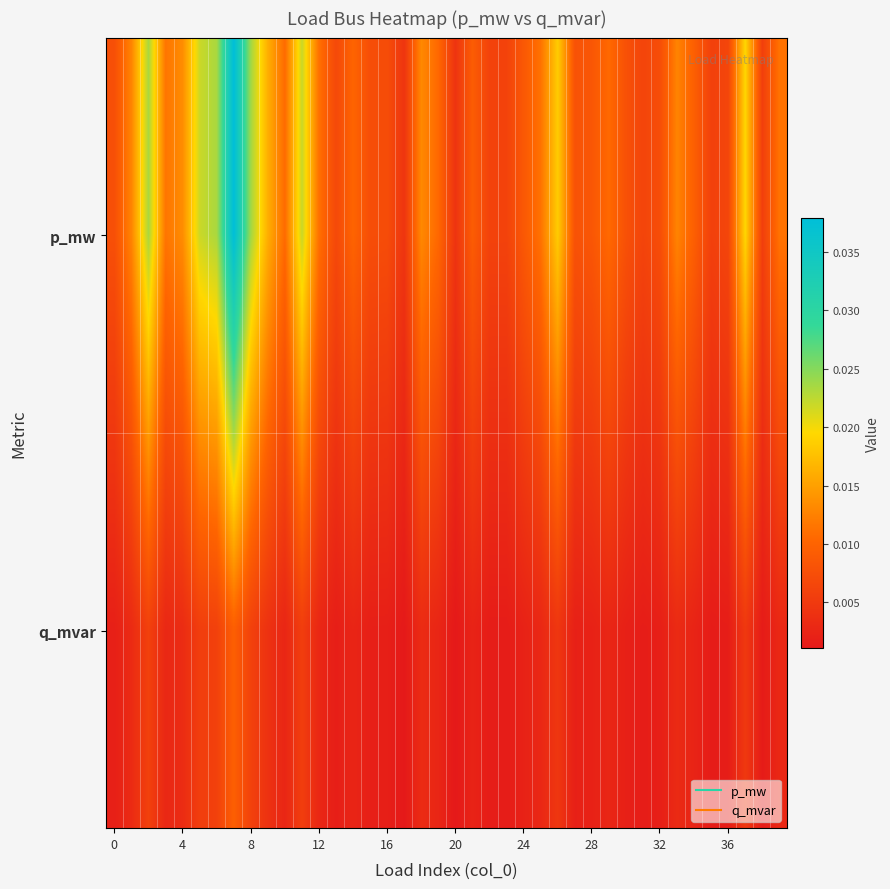

At how many categories does at least one series exceed 0?

40